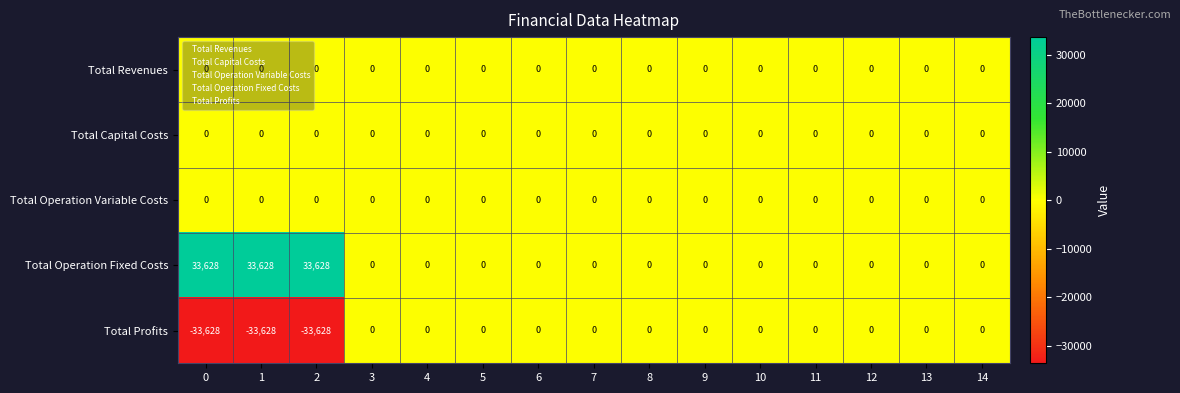

Is it true that Total Operation Fixed Costs equals 0 at 5?

True